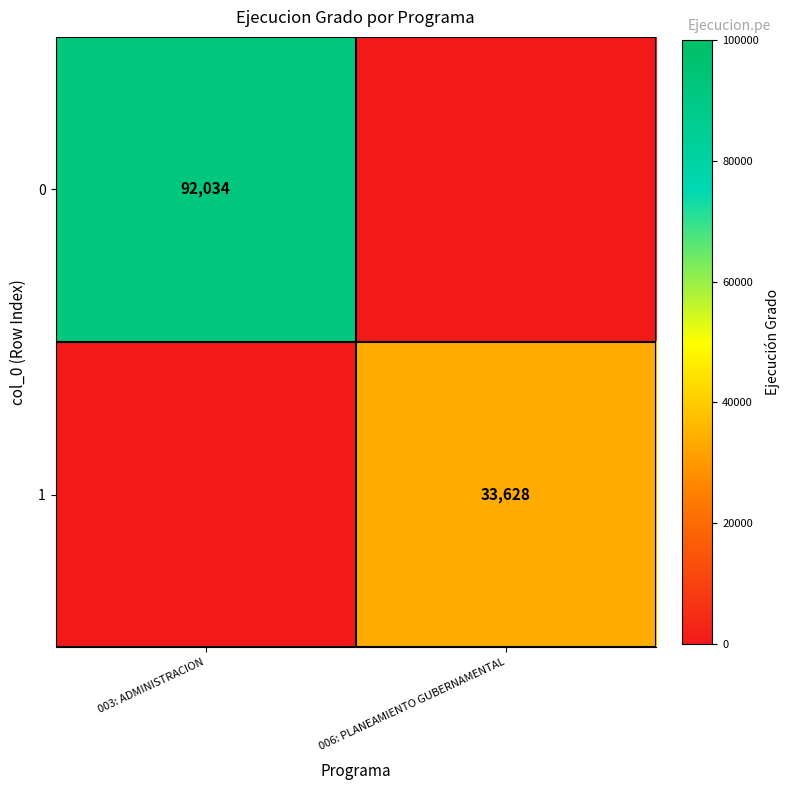

The value of 1 at 006: PLANEAMIENTO GUBERNAMENTAL is 33628. True or false?

True